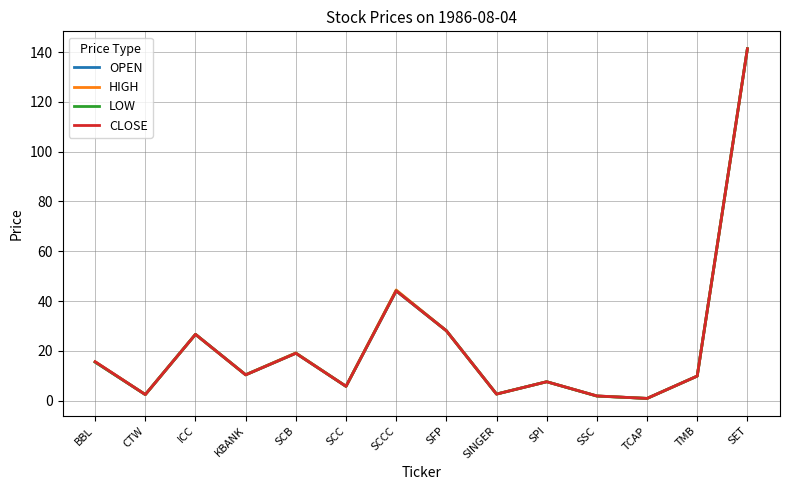

At which category does HIGH reach its first local peak?

ICC